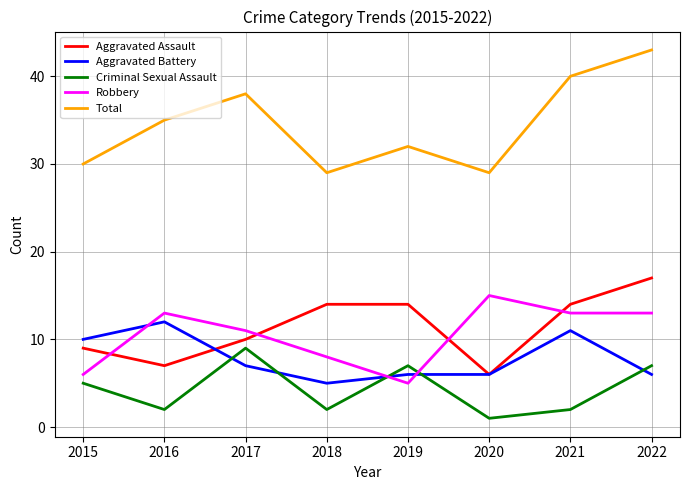

How many times do Criminal Sexual Assault and Robbery cross each other?

2